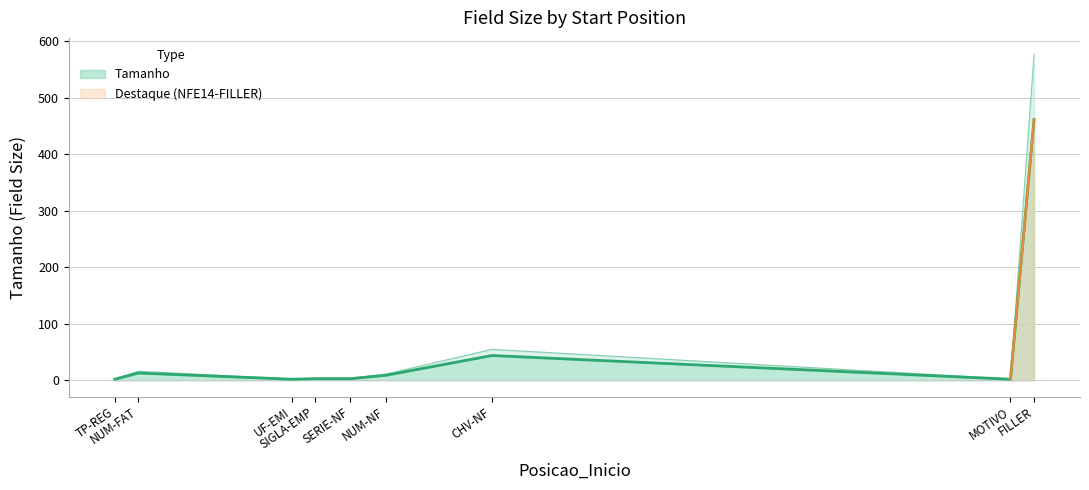

Which label corresponds to the smallest value in the chart?

TP-REG